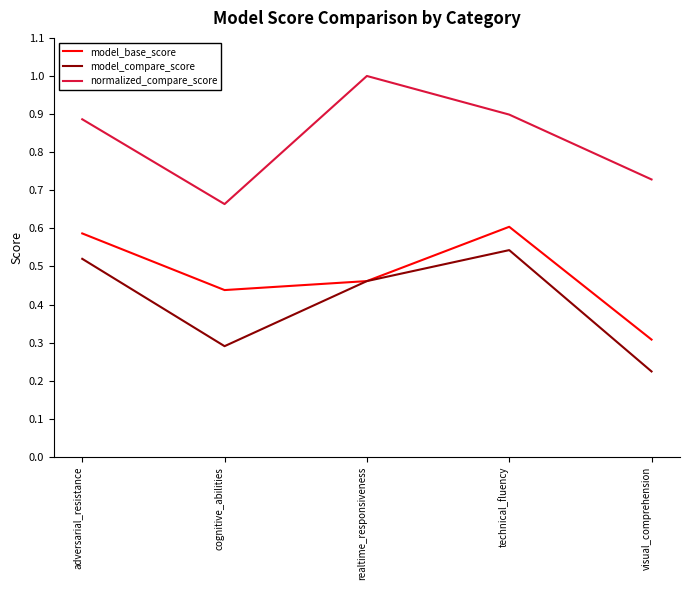

At which category does model_base_score reach its first local valley?

cognitive_abilities